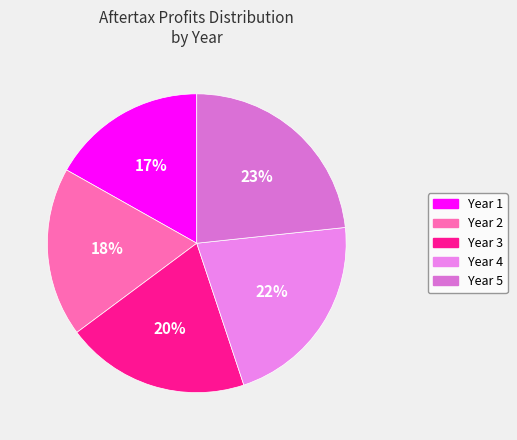

Count the number of slices in the pie.

5